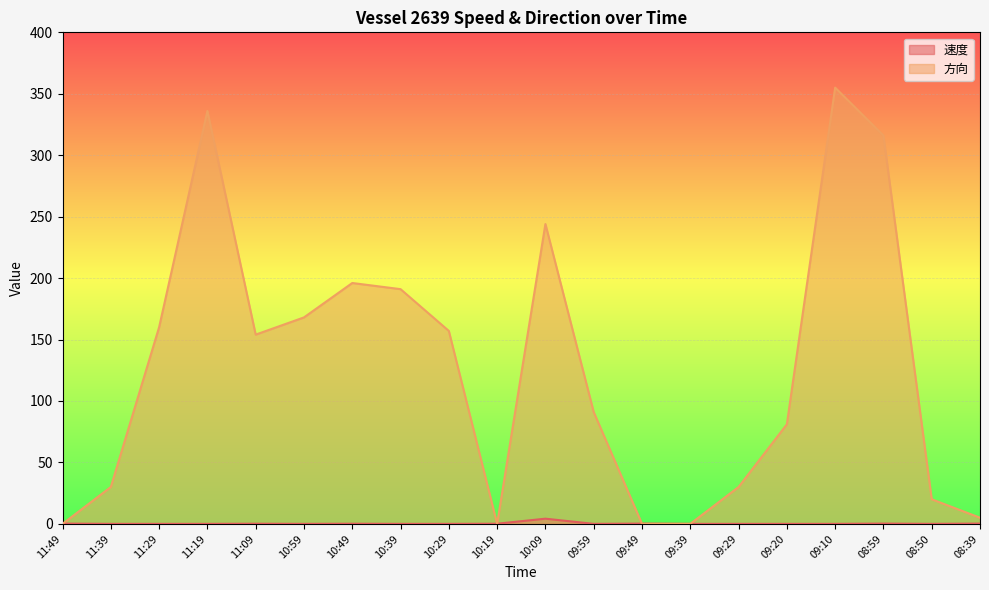

What is the difference between the maximum and minimum values in the 速度 series?

4.2